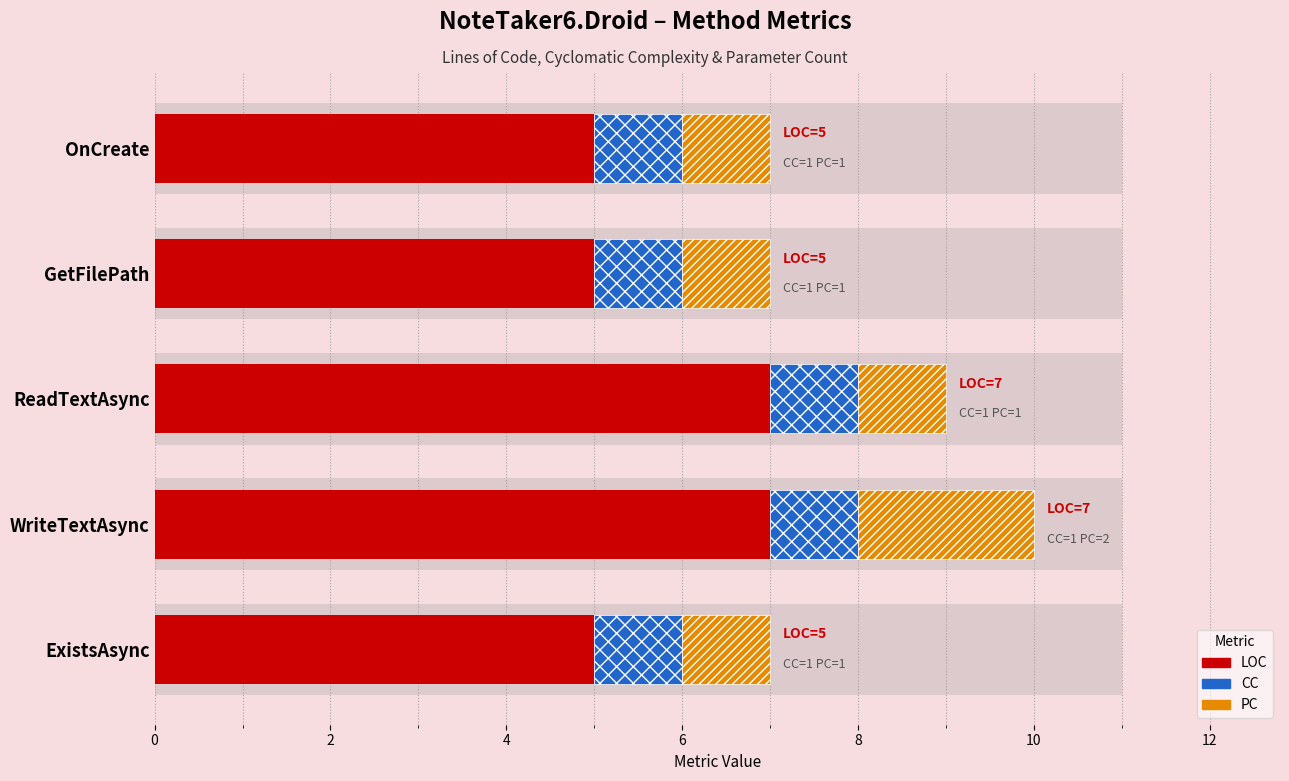

What is the maximum value shown in the chart?

7.0